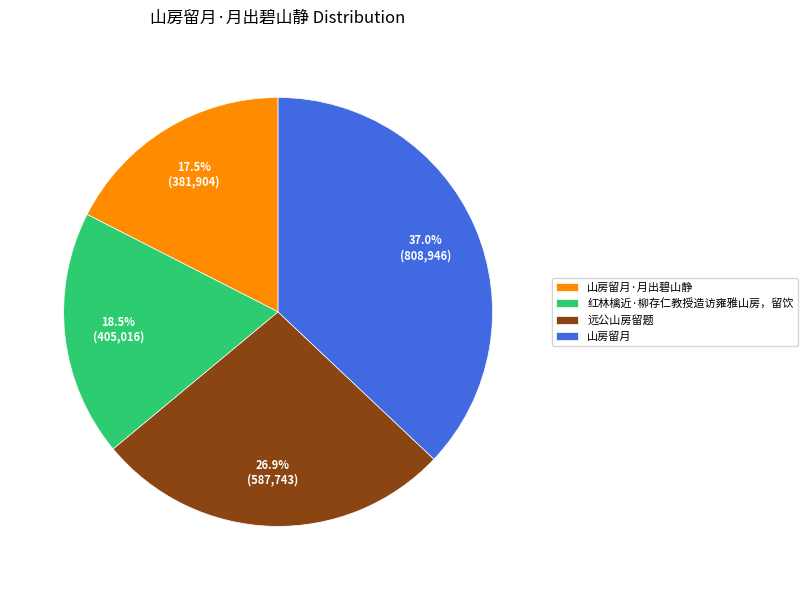

Does any single category account for the majority?

No